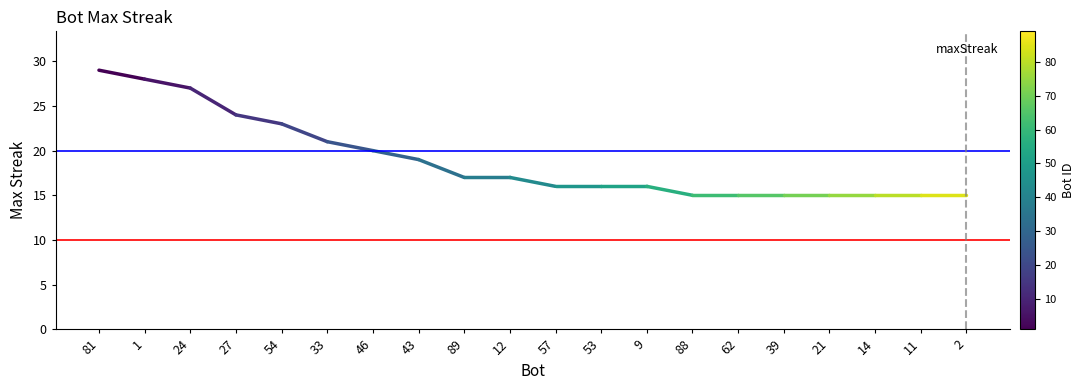

Does the chart display data point markers on the line(s)?

No